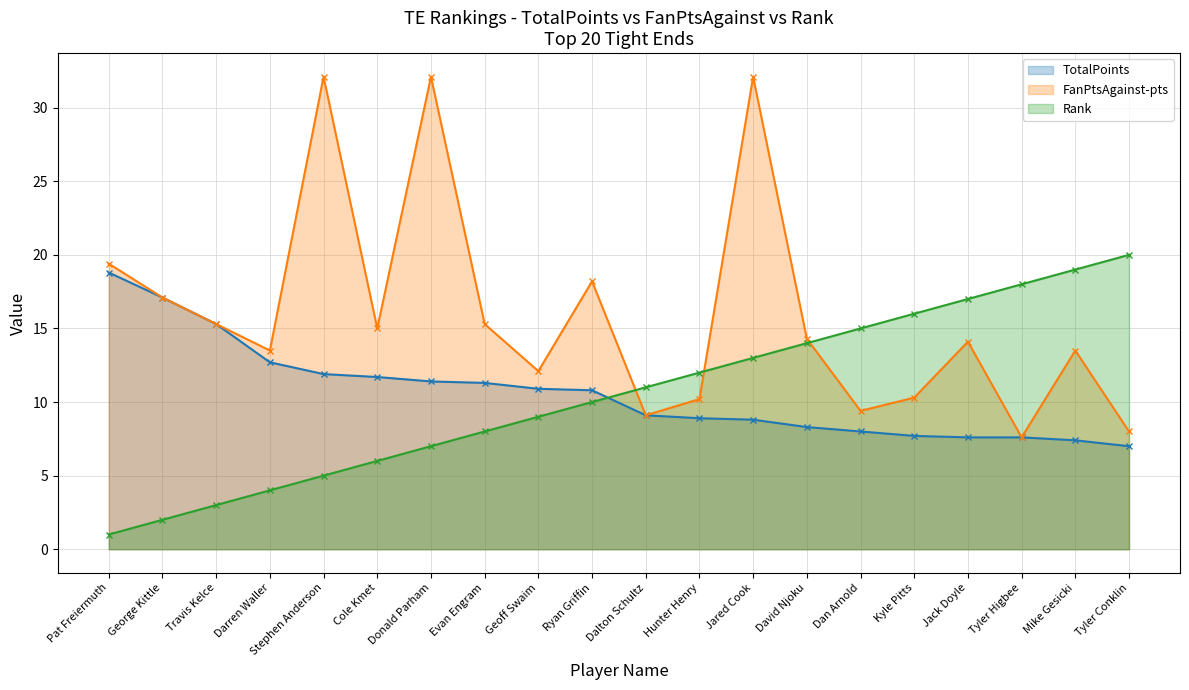

Which category has the lowest value in the TotalPoints series?

Tyler Conklin